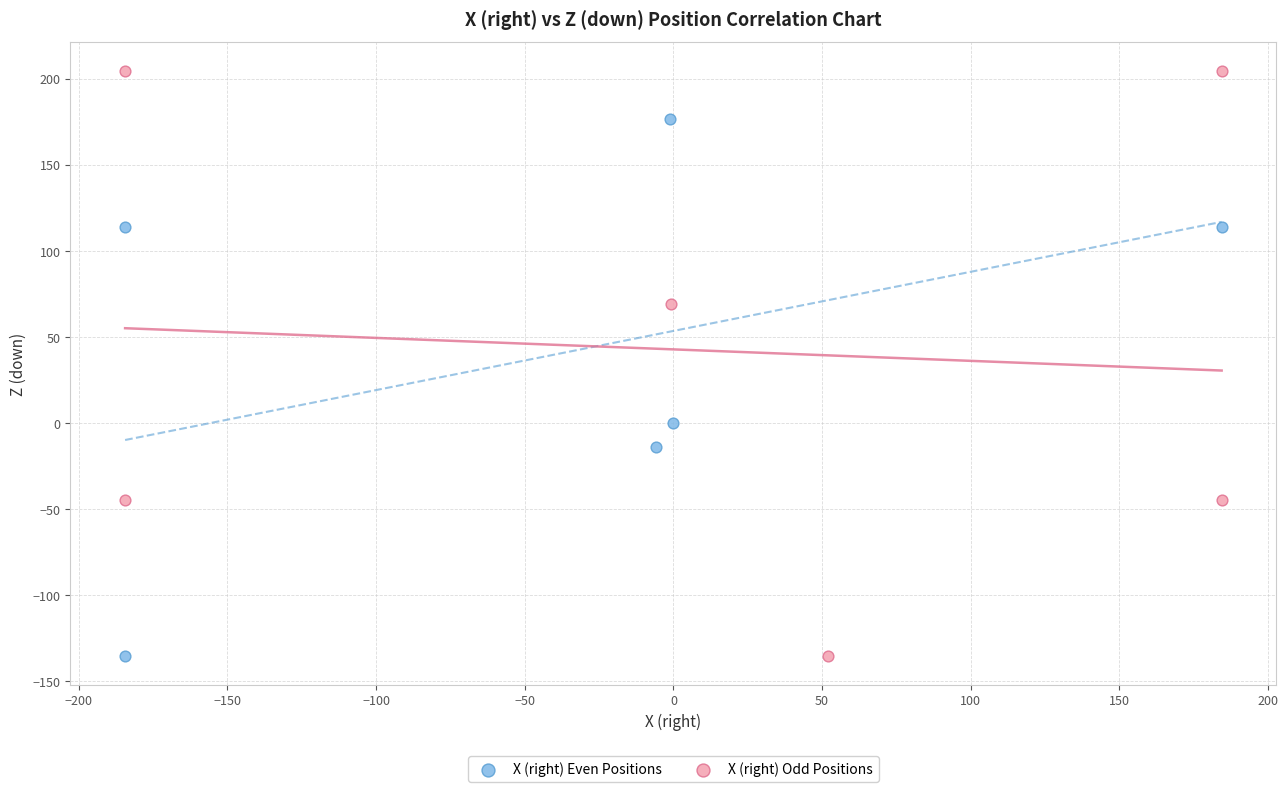

Which series reaches the maximum Y coordinate?

X (right) Odd Positions